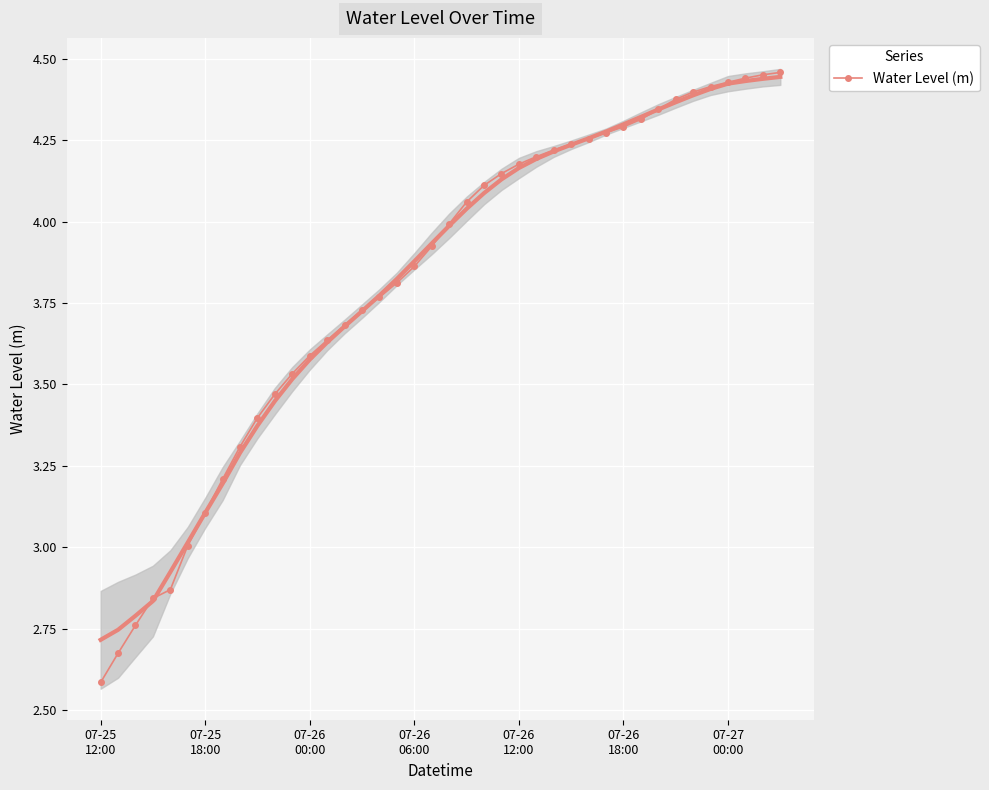

What is the minimum value for Water Level (m)?

2.6